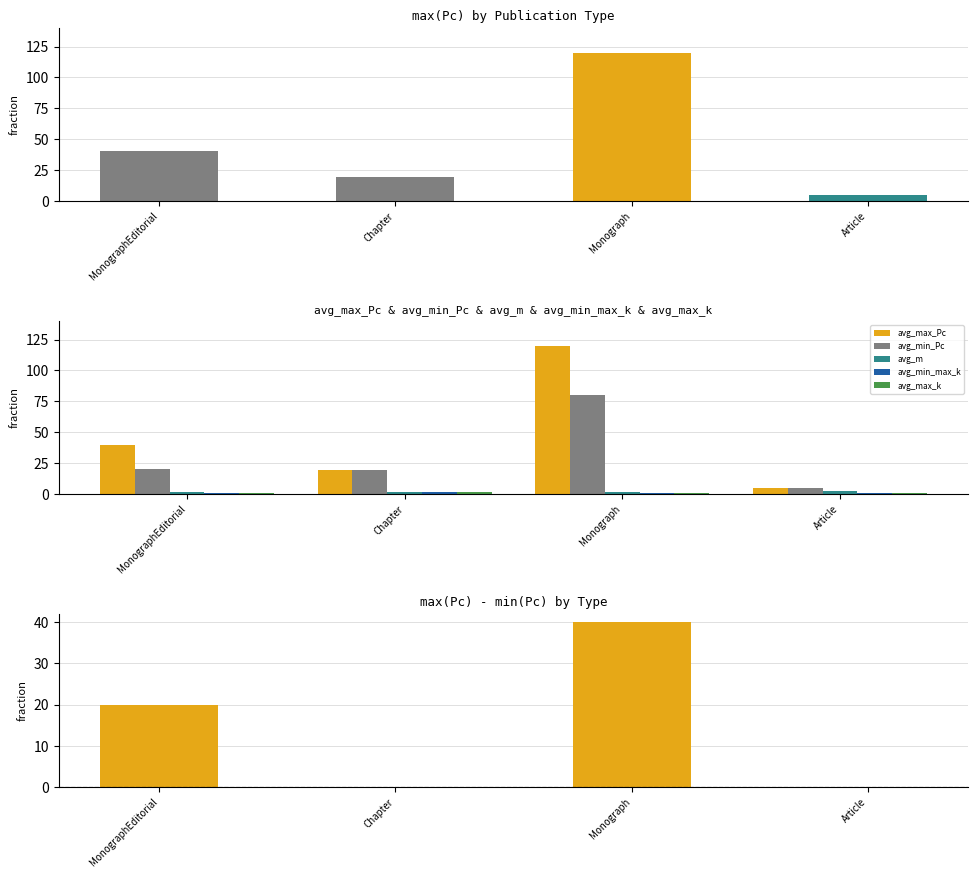

What is the value of the avg_min_Pc bar at the 1st from the left?

20.0